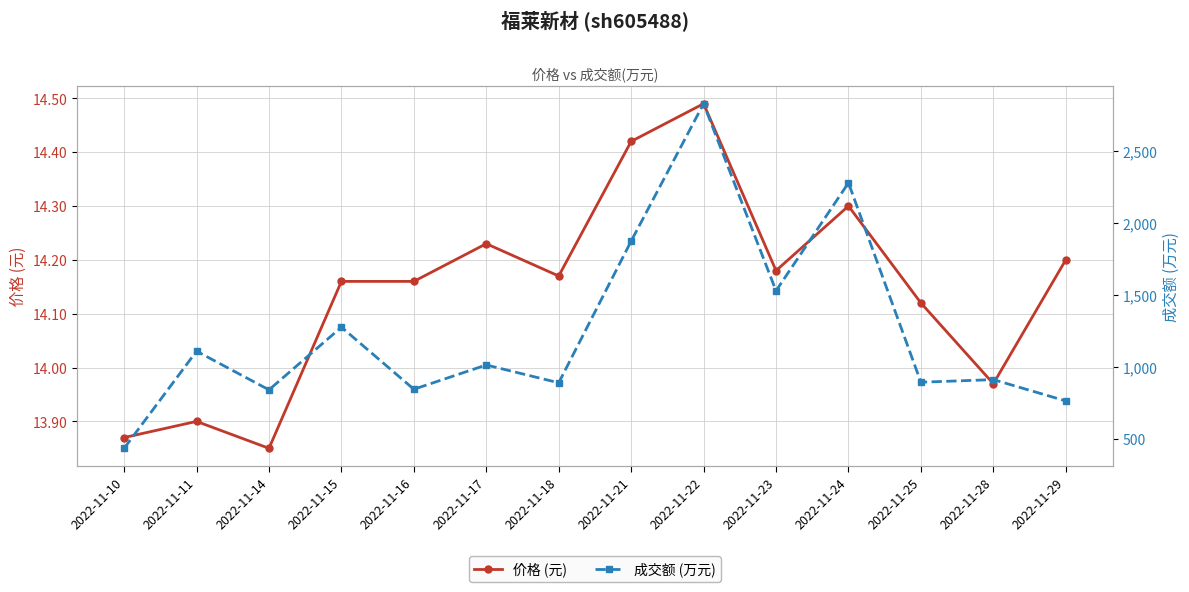

The 价格 (元) series shows 14.2 at 2022-11-17. True or false?

True